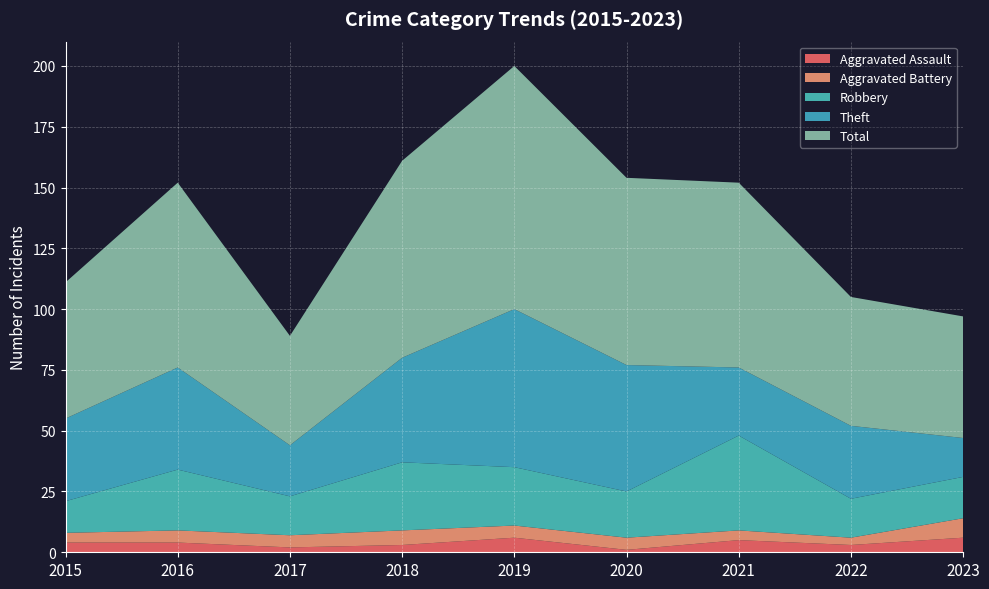

Reading left to right, list all the values displayed in this chart.

Aggravated Assault: 2015=4	2016=4	2017=2	2018=3	2019=6	2020=1	2021=5	2022=3	2023=6
Aggravated Battery: 2015=4	2016=5	2017=5	2018=6	2019=5	2020=5	2021=4	2022=3	2023=8
Robbery: 2015=13	2016=25	2017=16	2018=28	2019=24	2020=19	2021=39	2022=16	2023=17
Theft: 2015=34	2016=42	2017=21	2018=43	2019=65	2020=52	2021=28	2022=30	2023=16
Total: 2015=56	2016=76	2017=45	2018=81	2019=100	2020=77	2021=76	2022=53	2023=50